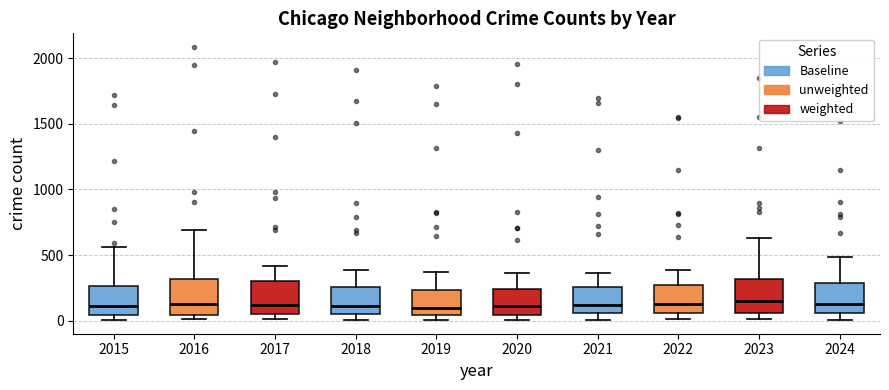

Where is the lower edge of the box at x = 2024 on the y-axis? The values are not printed on the chart, so give them approximately, as read against the axis.

50